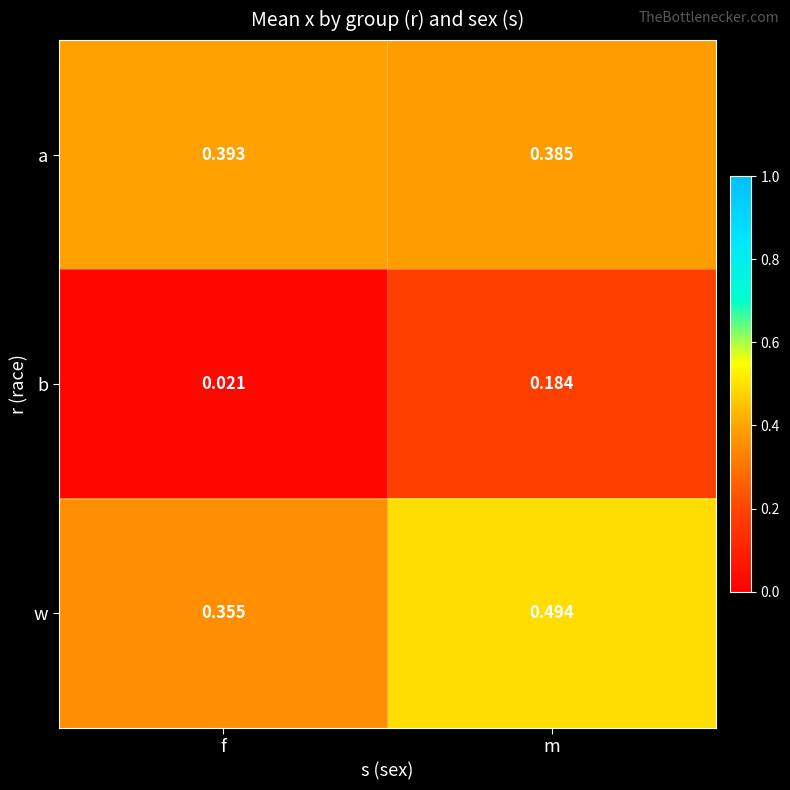

Is the value of a at m greater than the value of b at f?

Yes